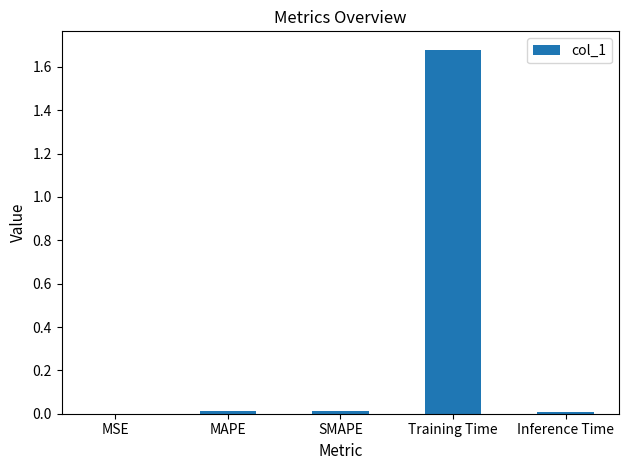

At which category does the chart reach its peak across all series?

Training Time